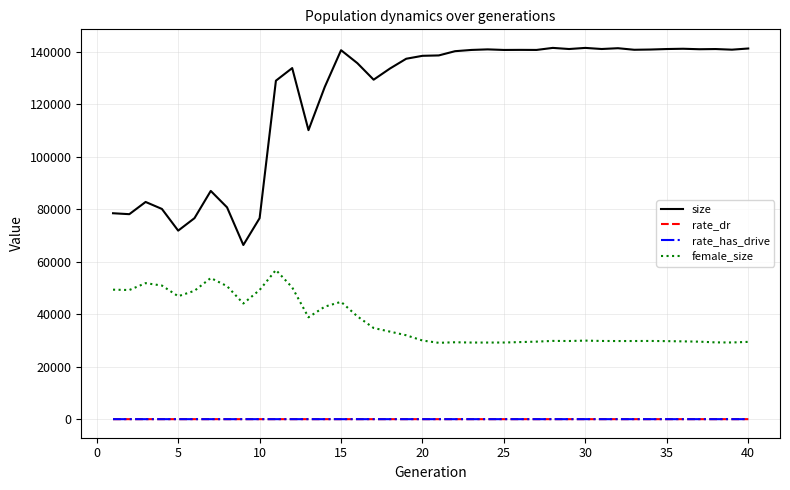

Which series has the largest total across all categories?

size